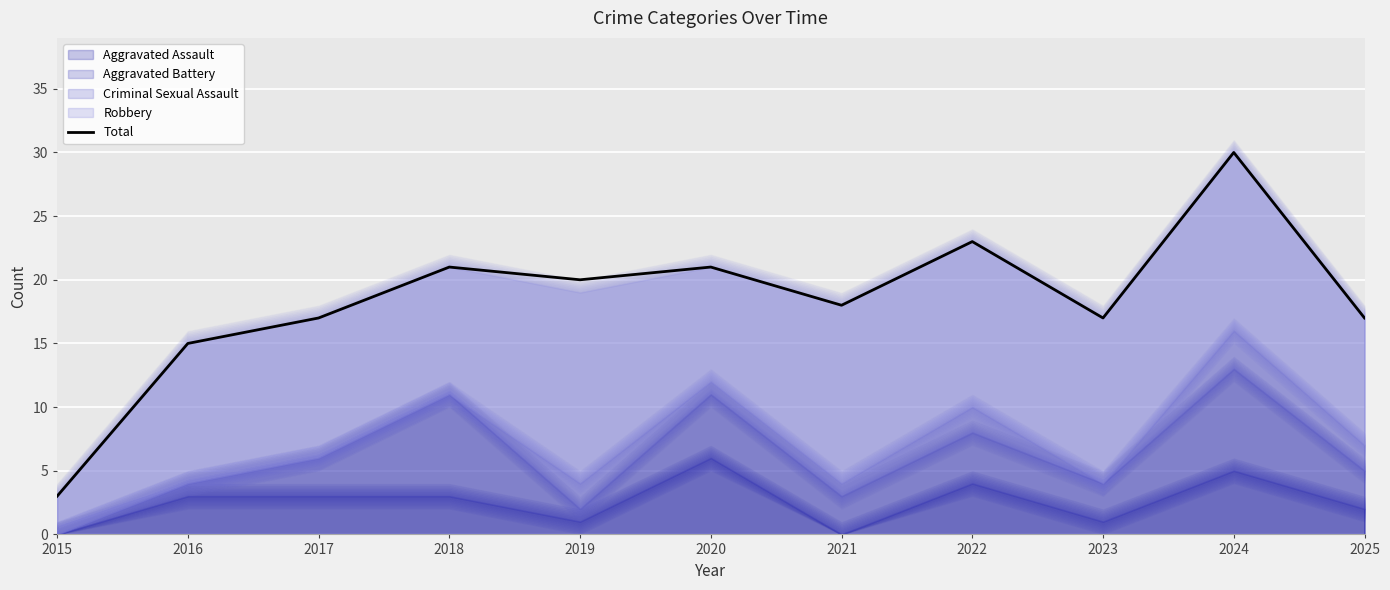

The chart shows a value of 23 at 2022. True or false?

True